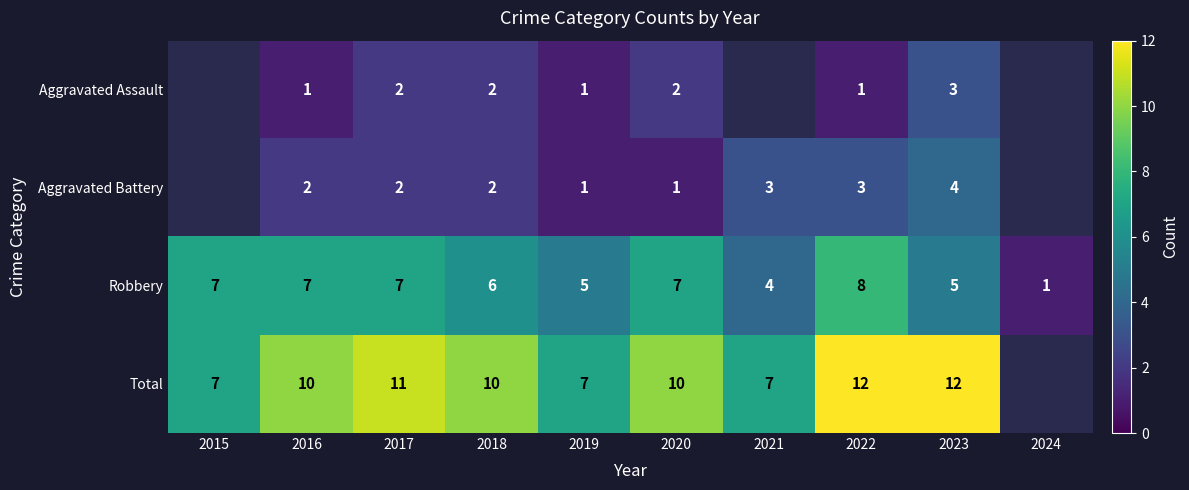

At which category is the sum across all series the highest?

2022